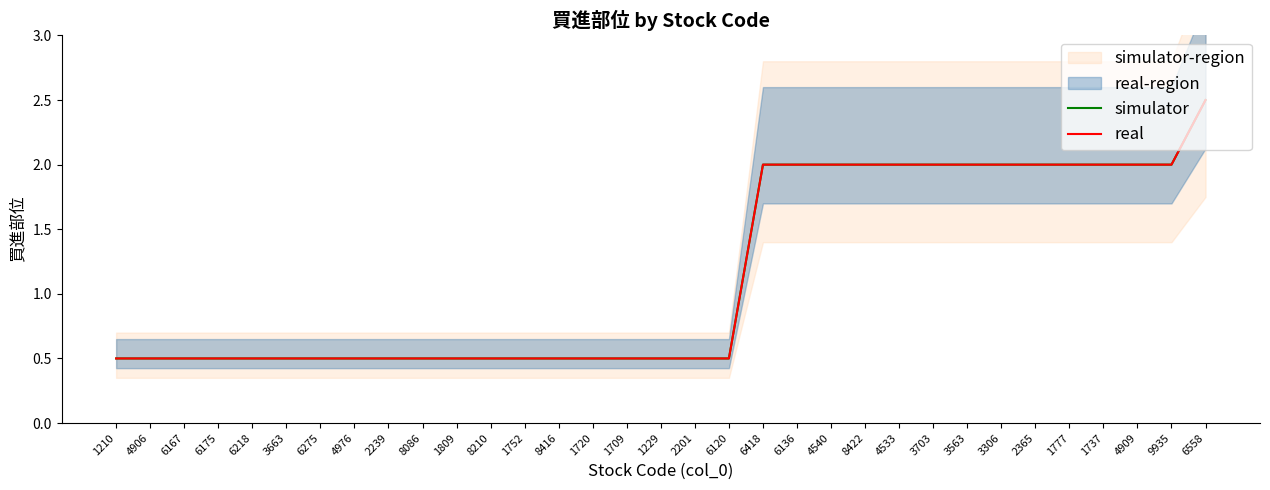

What is the difference between the real values at 1720 and 2365?

1.5